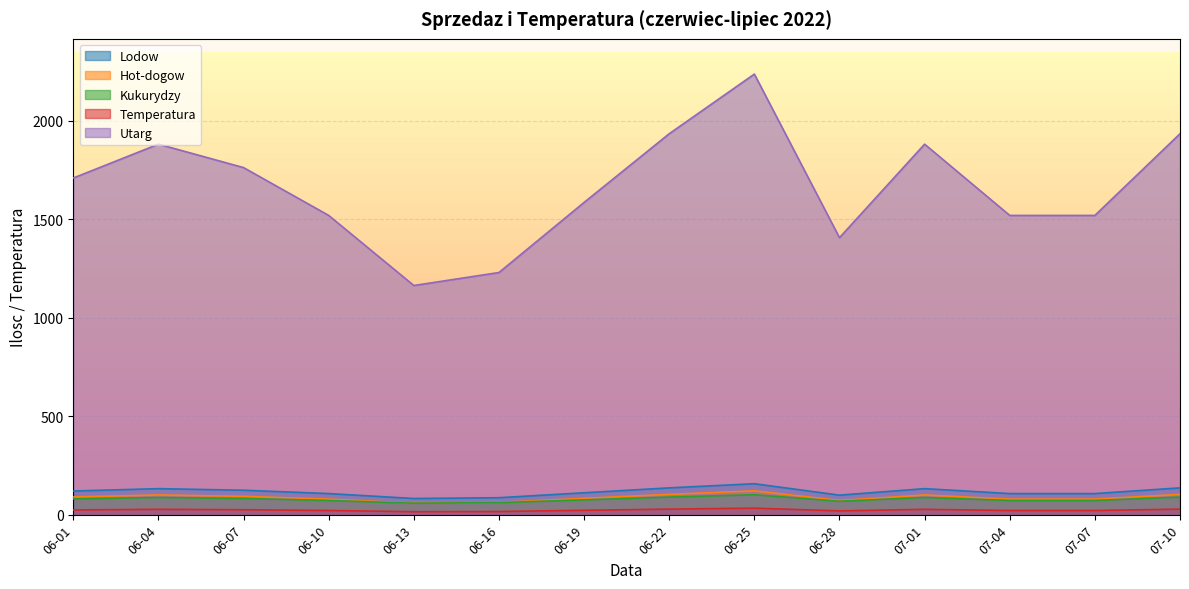

What is the total value across all series at 07-01?

2228